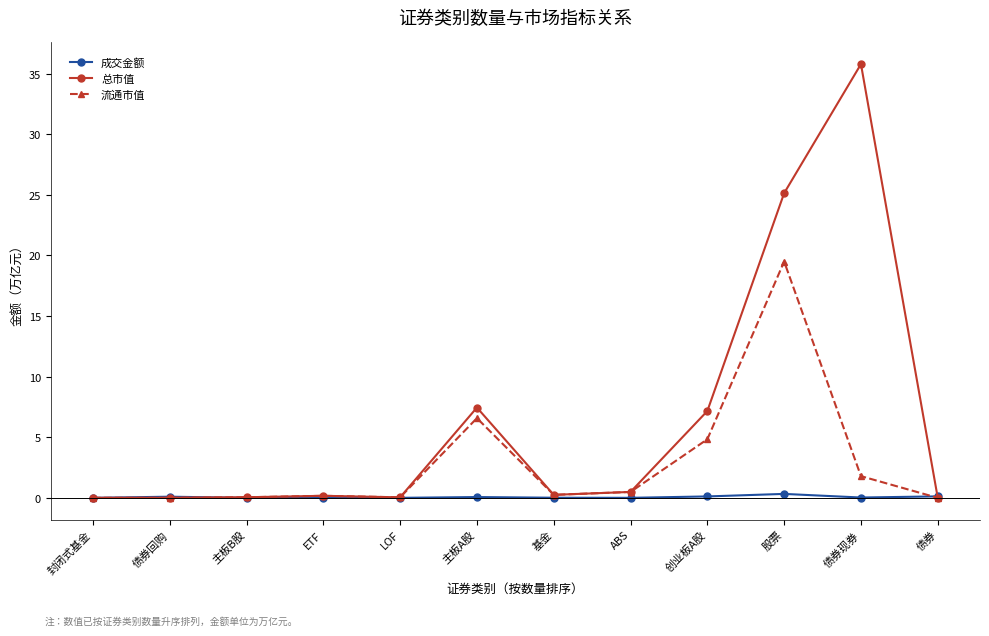

Rank the series by their average value, from lowest to highest.

成交金额, 流通市值, 总市值